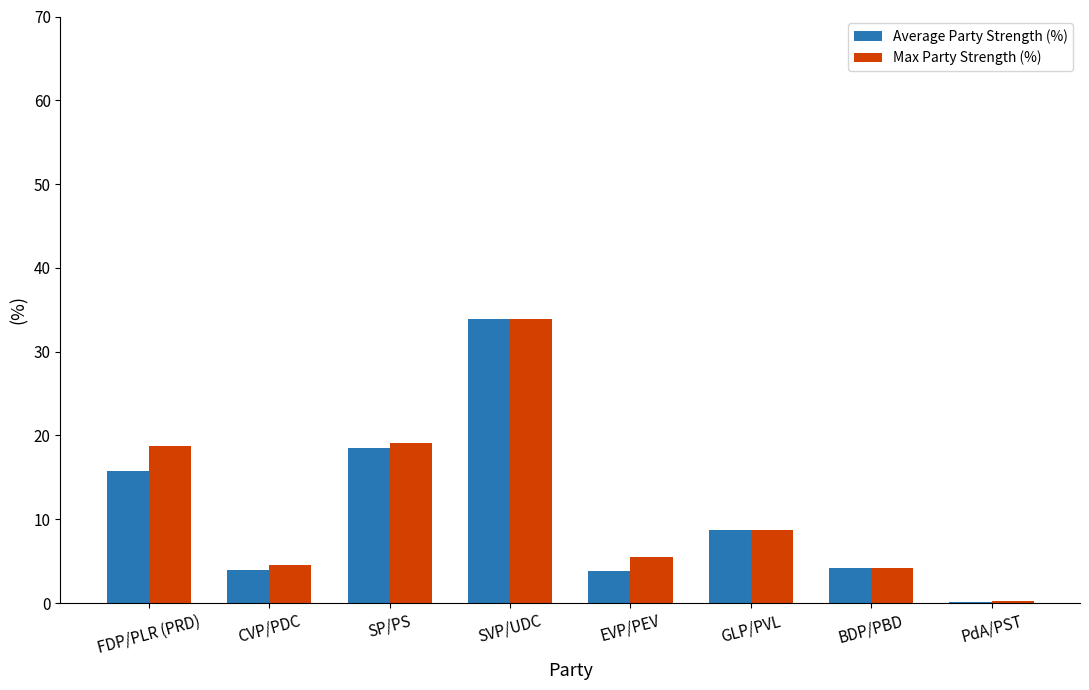

What is the spread (max minus min) of values at CVP/PDC?

0.6